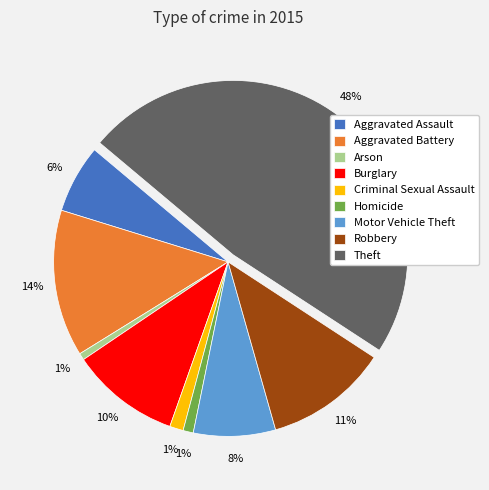

To the nearest percent, what is the difference between the largest and smallest slice percentages?

47%